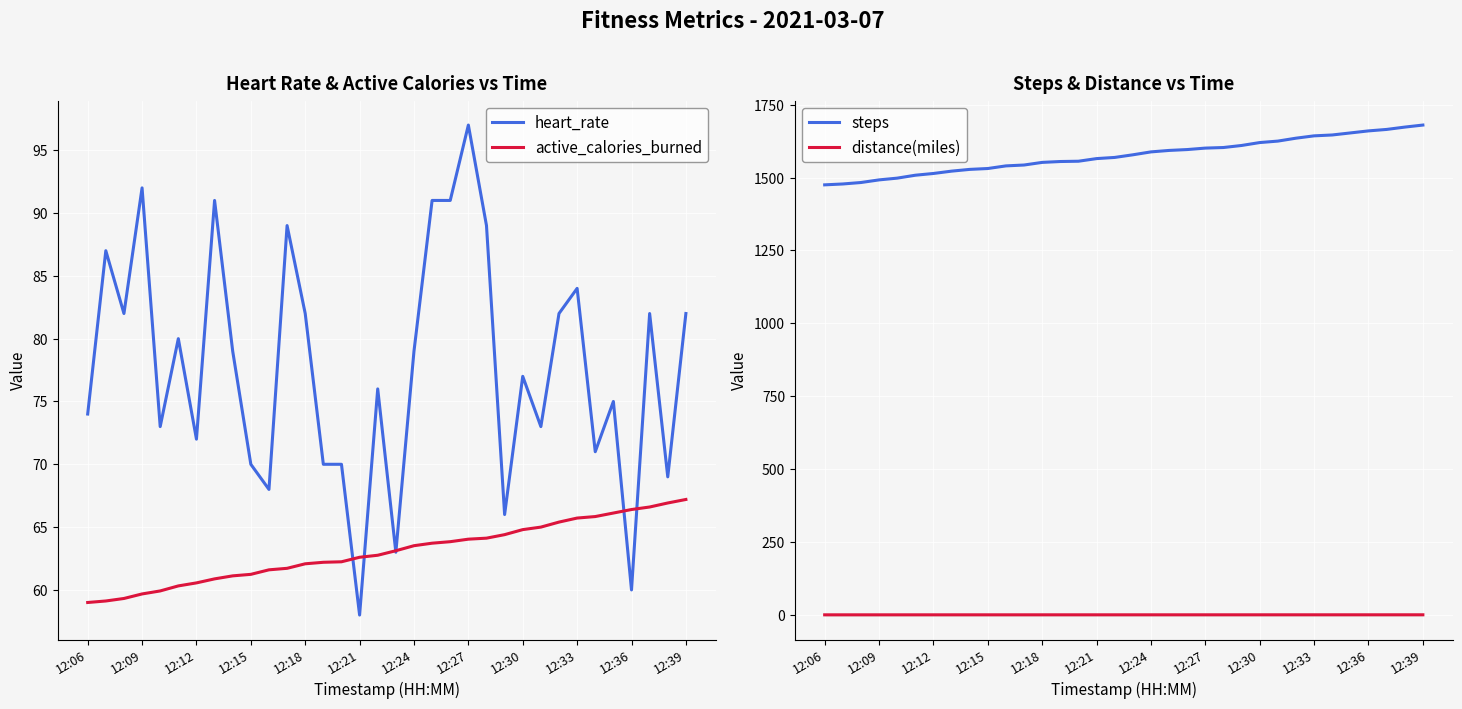

At which label does heart_rate reach its minimum?

12:21